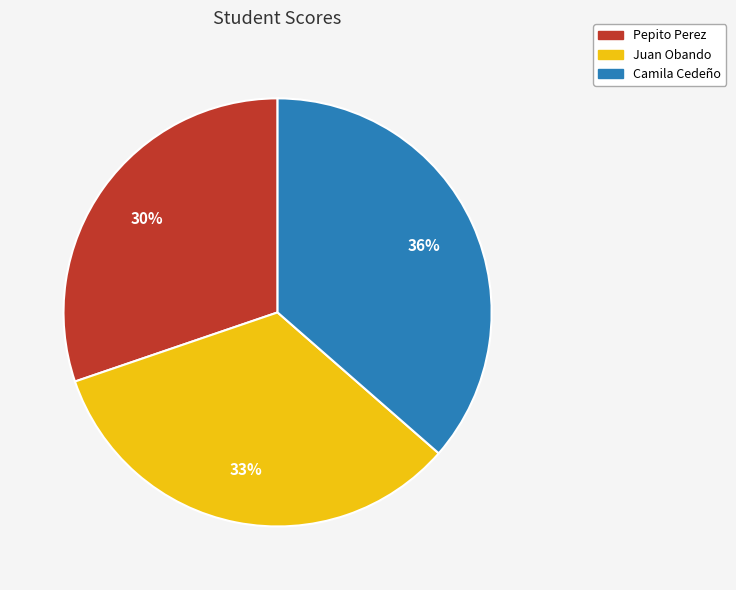

Between Juan Obando and Camila Cedeño, which is larger?

Camila Cedeño